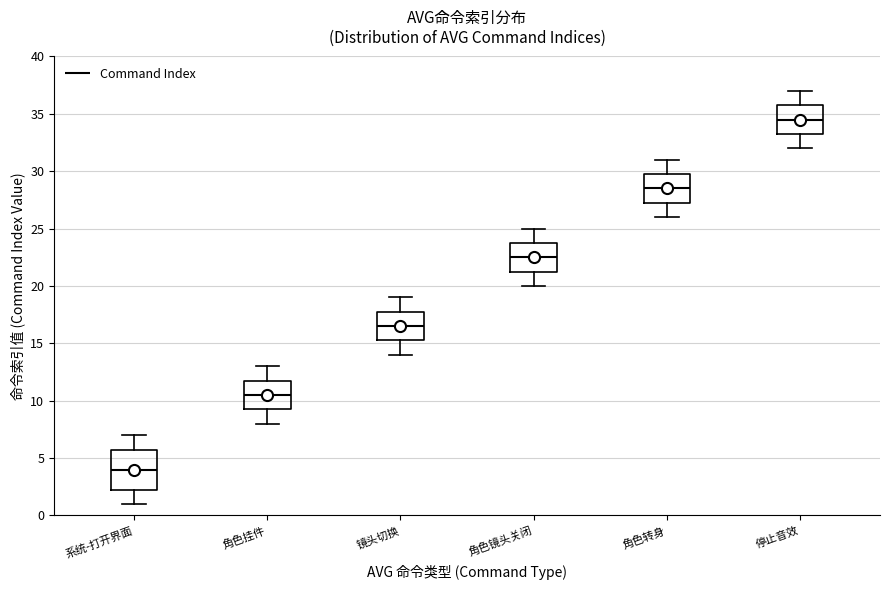

Reading left to right, read every box against the y-axis: the position of its median line, the range the box covers, and the ends of its whiskers. The values are not printed on the chart, so give them approximately, as read against the axis.

系统-打开界面: median 4.0, box 2.5 to 6.0, whiskers 1.0 to 7.0
角色挂件: median 10.5, box 9.5 to 12.0, whiskers 8.0 to 13.0
镜头切换: median 16.5, box 15.5 to 18.0, whiskers 14.0 to 19.0
角色镜头关闭: median 22.5, box 21.5 to 24.0, whiskers 20.0 to 25.0
角色转身: median 28.5, box 27.5 to 30.0, whiskers 26.0 to 31.0
停止音效: median 34.5, box 33.5 to 36.0, whiskers 32.0 to 37.0